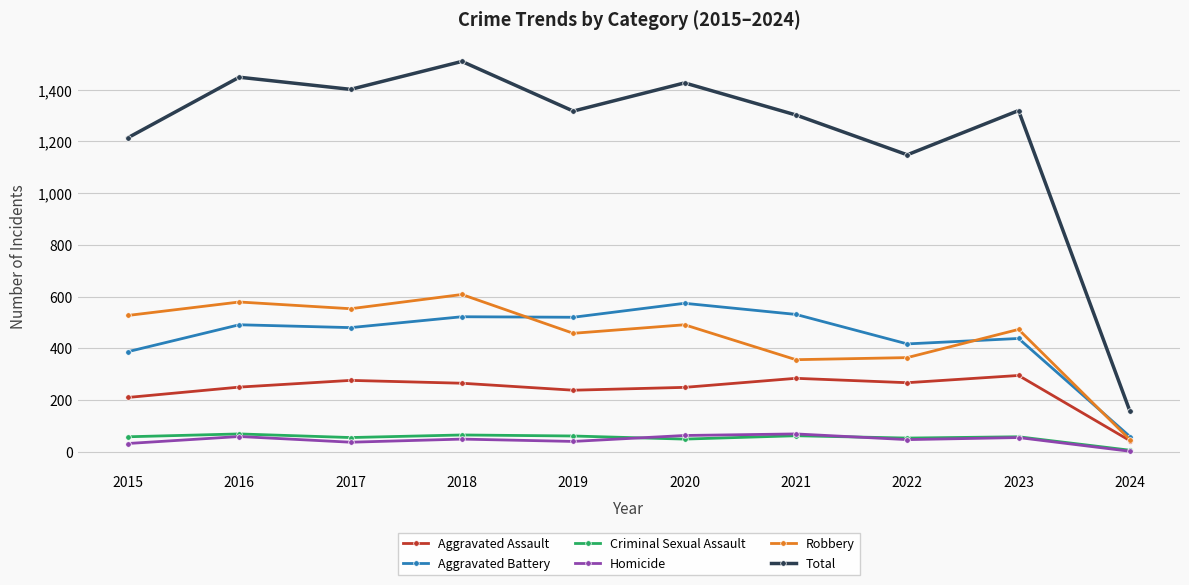

Is it true that Aggravated Assault equals 250 at 2016?

True